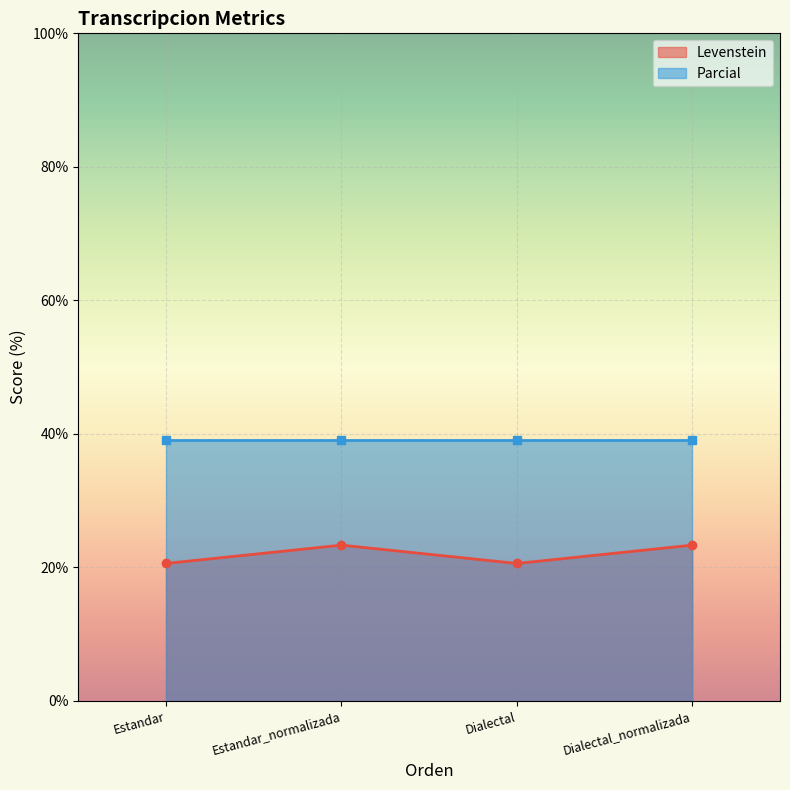

List the labels in order of value, smallest first.

Estandar, Dialectal, Estandar_normalizada, Dialectal_normalizada